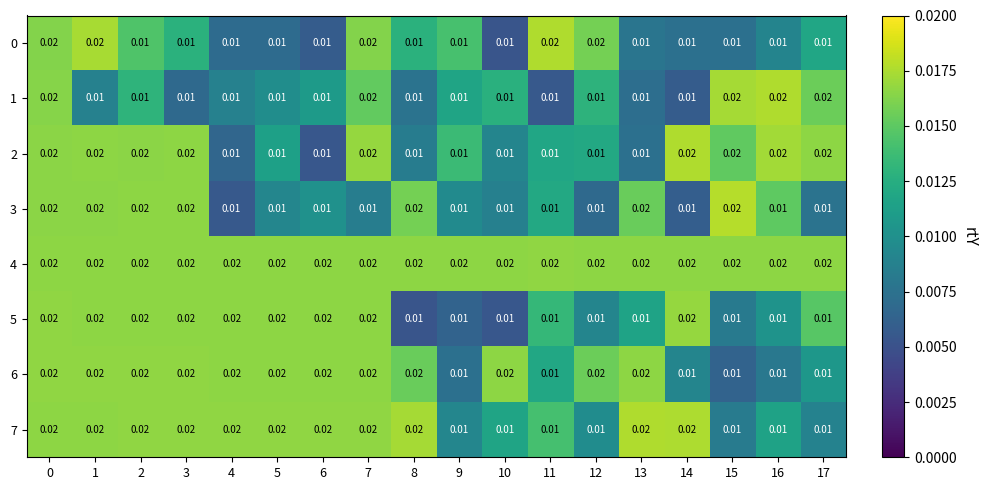

At 3, list the series in order from smallest to largest.

1, 0, 2, 3, 4, 5, 6, 7